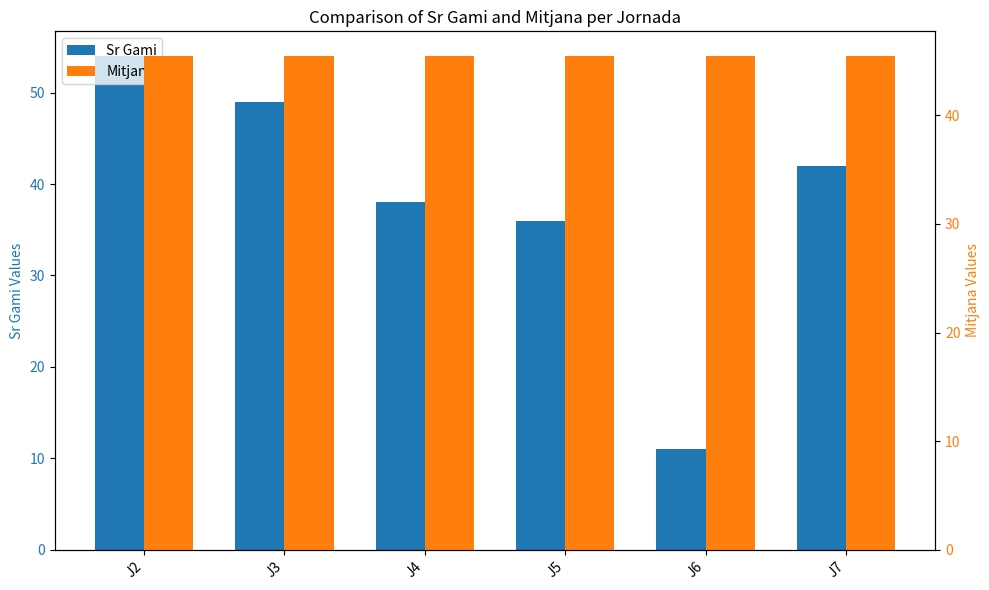

Count the number of data series in this chart.

2